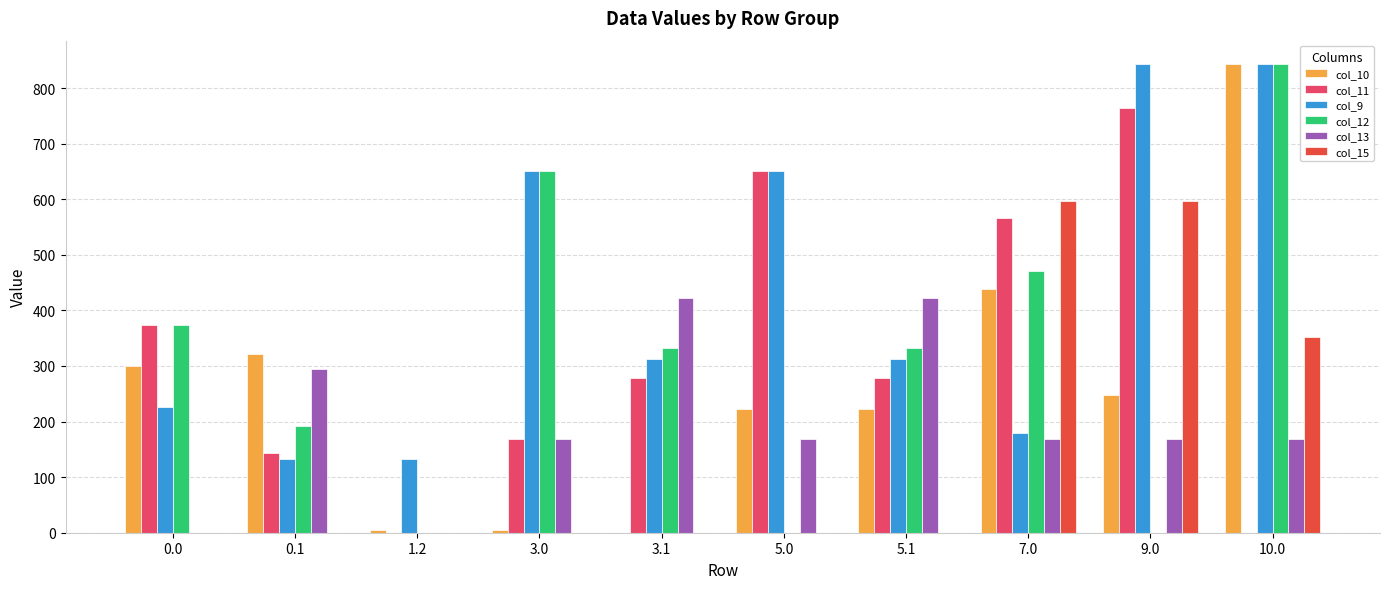

What is the sum of the col_9 values at 5.1 and 7.0?

493.4